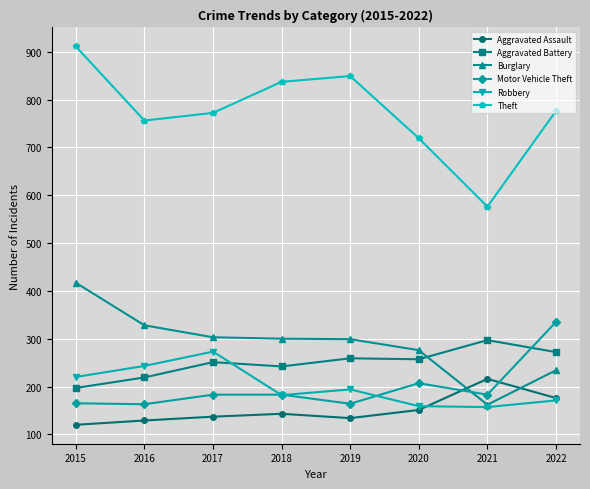

Count the number of categories in the chart.

8